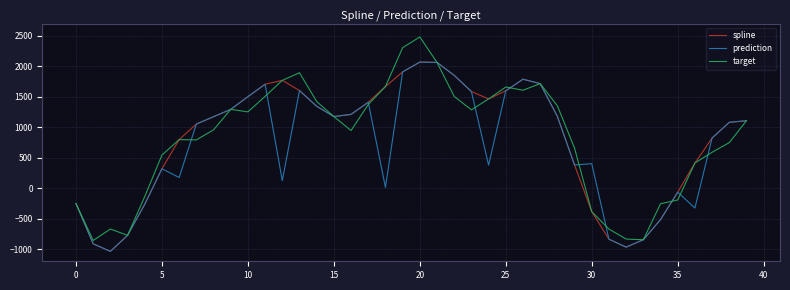

True or false: prediction and target intersect in this chart.

True